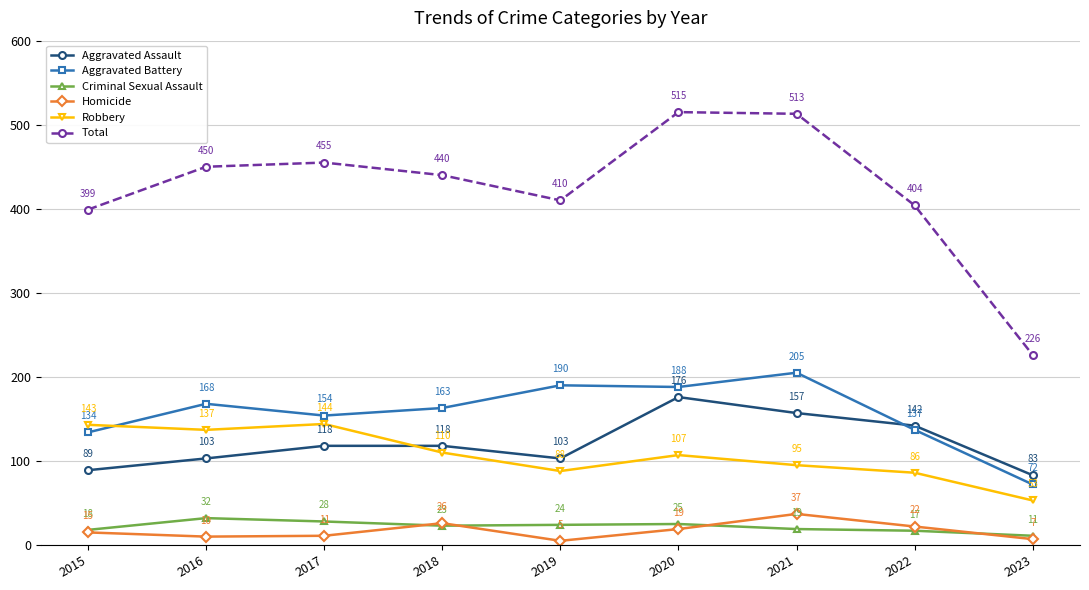

Where is the first local minimum for Homicide?

2016